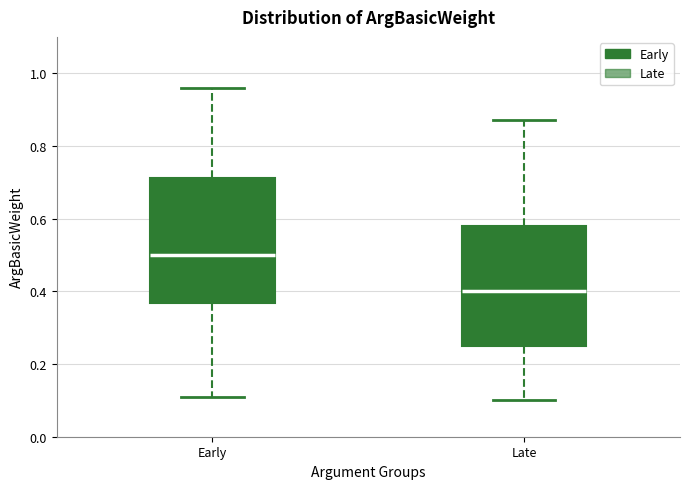

Reading left to right, transcribe this box plot: for each box, give where its median line is, the range the box spans, and where its two whiskers end, as read against the y-axis. The values are not printed on the chart, so give them approximately, as read against the axis.

Early: median 0.50, box 0.36 to 0.72, whiskers 0.12 to 0.96
Late: median 0.40, box 0.26 to 0.58, whiskers 0.10 to 0.88